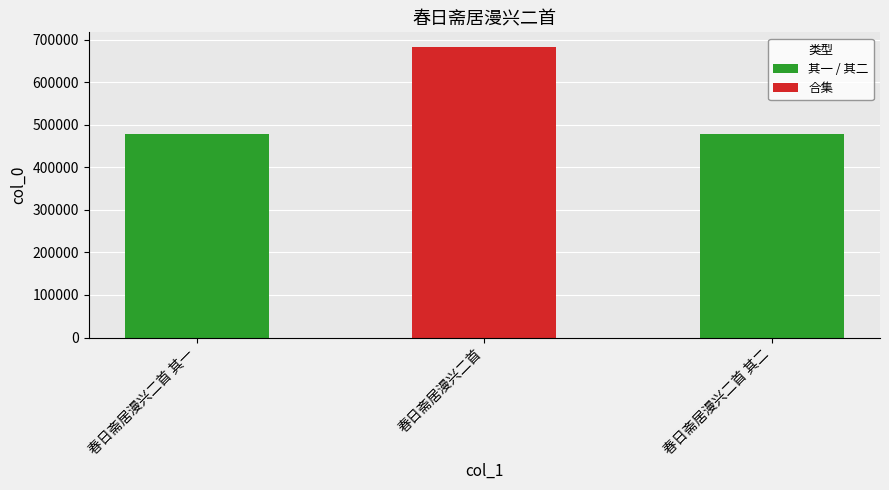

What is the label of the 3rd bar from the right?

春日斋居漫兴二首 其一